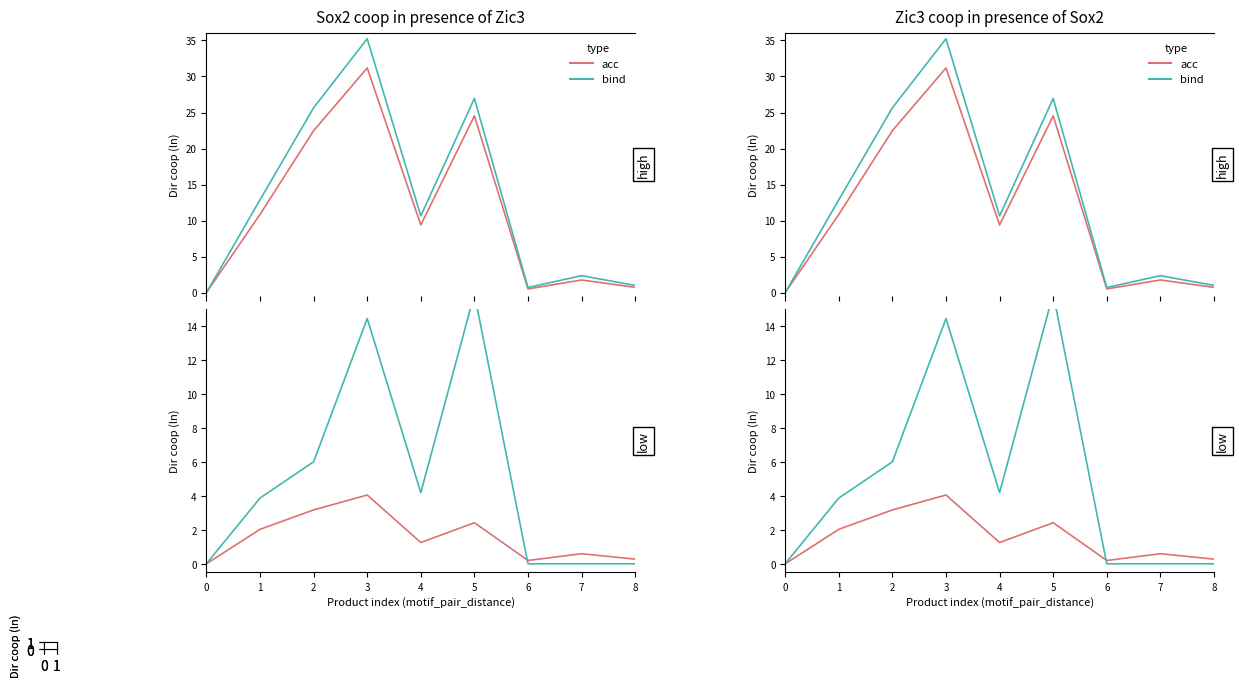

List the labels in order of acc value, largest first.

3, 2, 5, 1, 4, 7, 8, 6, 0